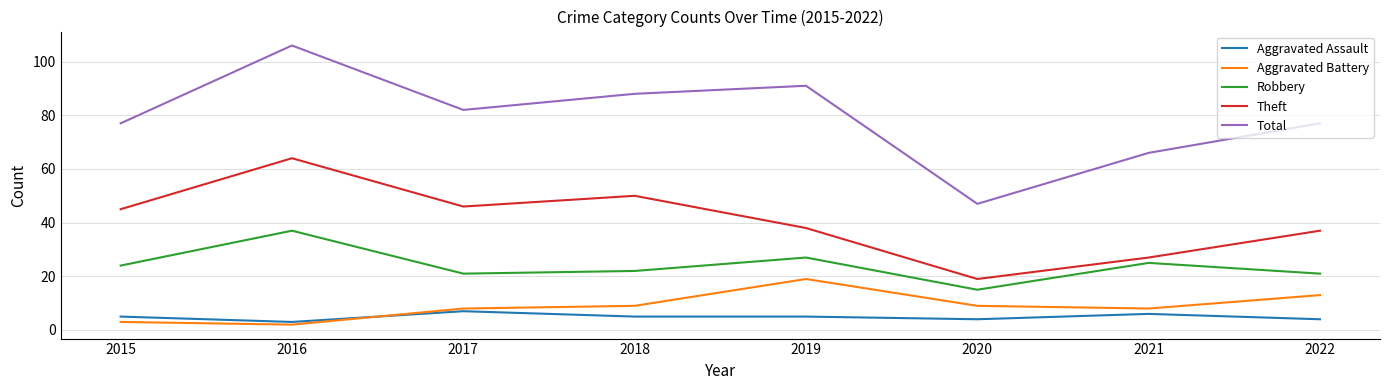

What are all the series names shown in the legend?

Aggravated Assault, Aggravated Battery, Robbery, Theft, Total